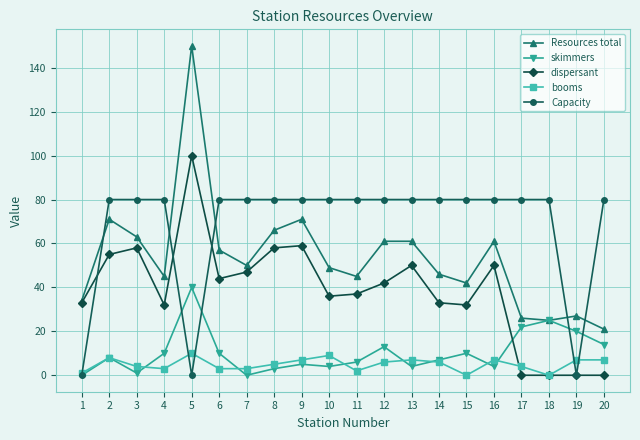

Reading right to left, list all the values displayed in this chart.

Resources total: 20=21	19=27	18=25	17=26	16=61	15=42	14=46	13=61	12=61	11=45	10=49	9=71	8=66	7=50	6=57	5=150	4=45	3=63	2=71	1=34
skimmers: 20=14	19=20	18=25	17=22	16=4	15=10	14=7	13=4	12=13	11=6	10=4	9=5	8=3	7=0	6=10	5=40	4=10	3=1	2=8	1=0
dispersant: 20=0	19=0	18=0	17=0	16=50	15=32	14=33	13=50	12=42	11=37	10=36	9=59	8=58	7=47	6=44	5=100	4=32	3=58	2=55	1=33
booms: 20=7	19=7	18=0	17=4	16=7	15=0	14=6	13=7	12=6	11=2	10=9	9=7	8=5	7=3	6=3	5=10	4=3	3=4	2=8	1=1
Capacity: 20=80	19=0	18=80	17=80	16=80	15=80	14=80	13=80	12=80	11=80	10=80	9=80	8=80	7=80	6=80	5=0	4=80	3=80	2=80	1=0